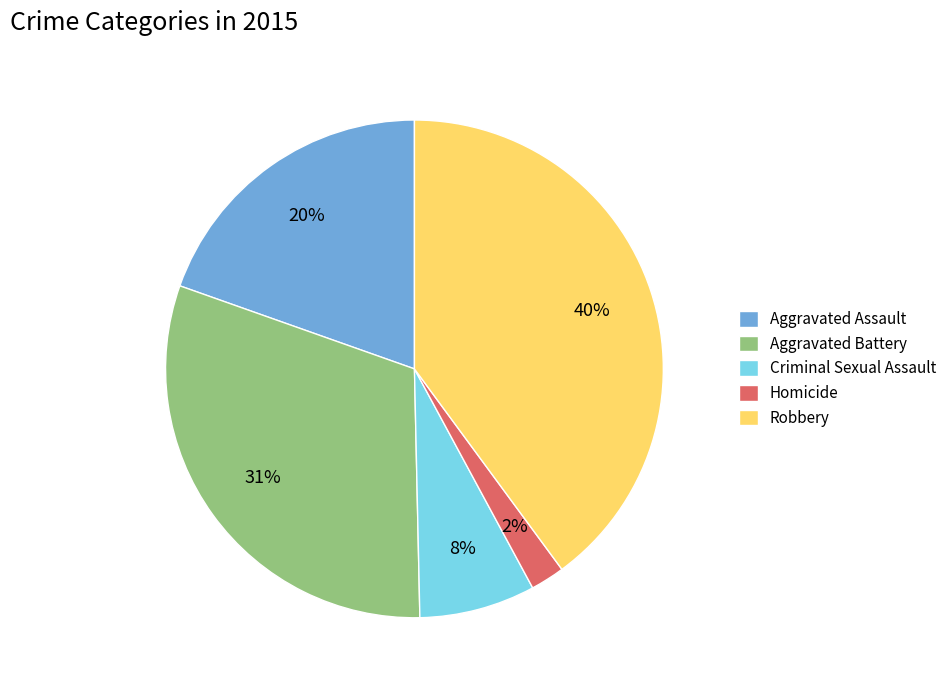

Rank the categories by value from lowest to highest.

Homicide, Criminal Sexual Assault, Aggravated Assault, Aggravated Battery, Robbery